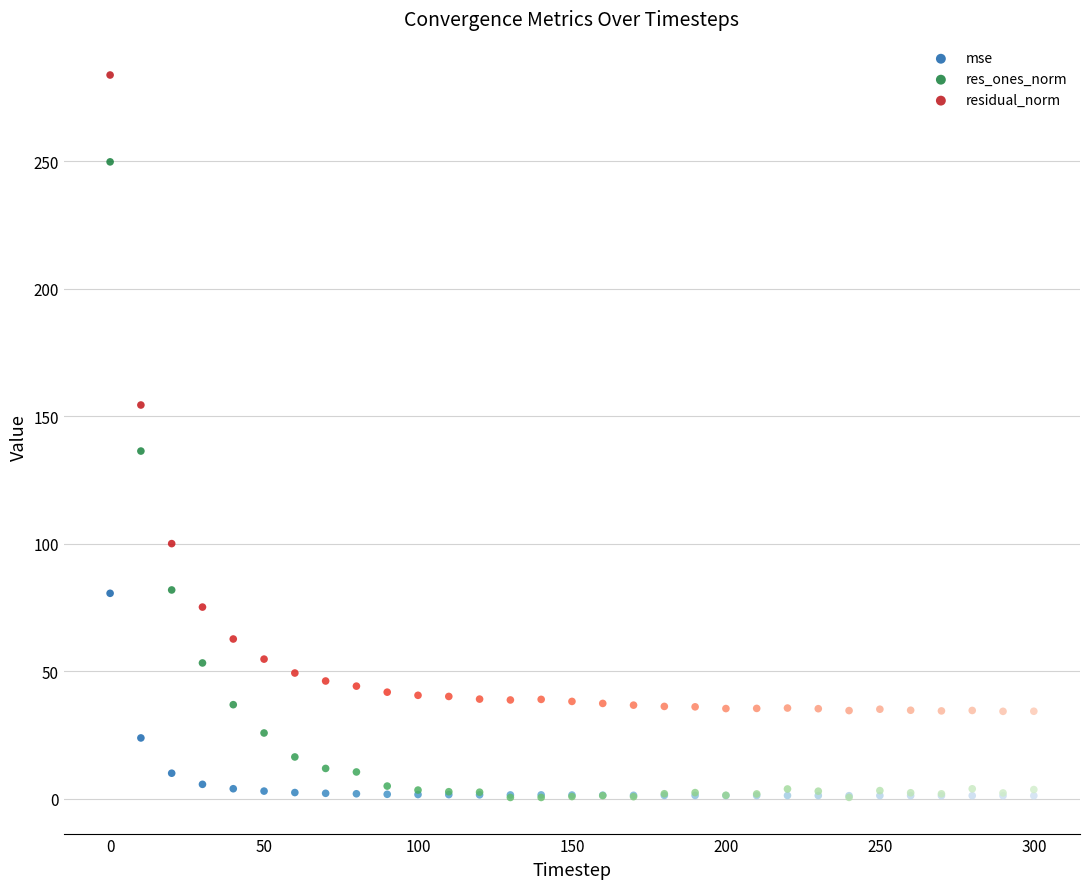

In the res_ones_norm series, what Y value is closest to 125?

136.4